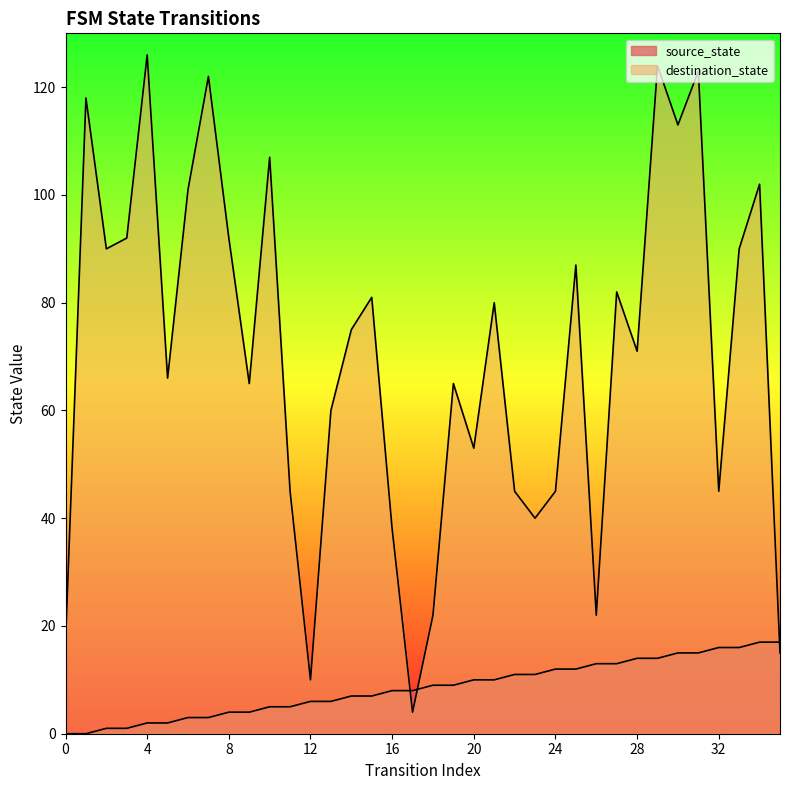

What is the maximum value shown in the chart?

126